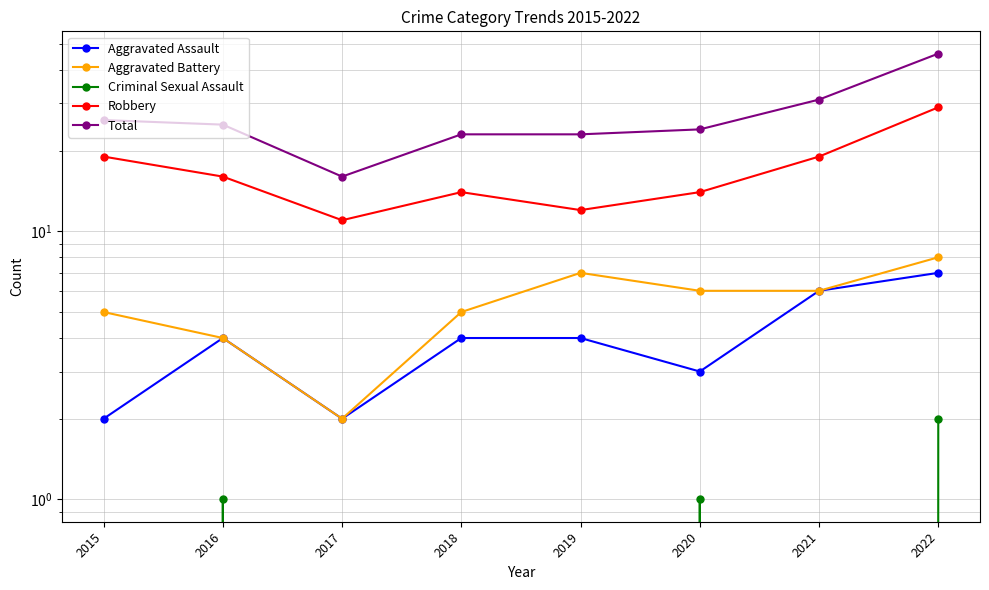

What is the maximum value shown in the chart?

46